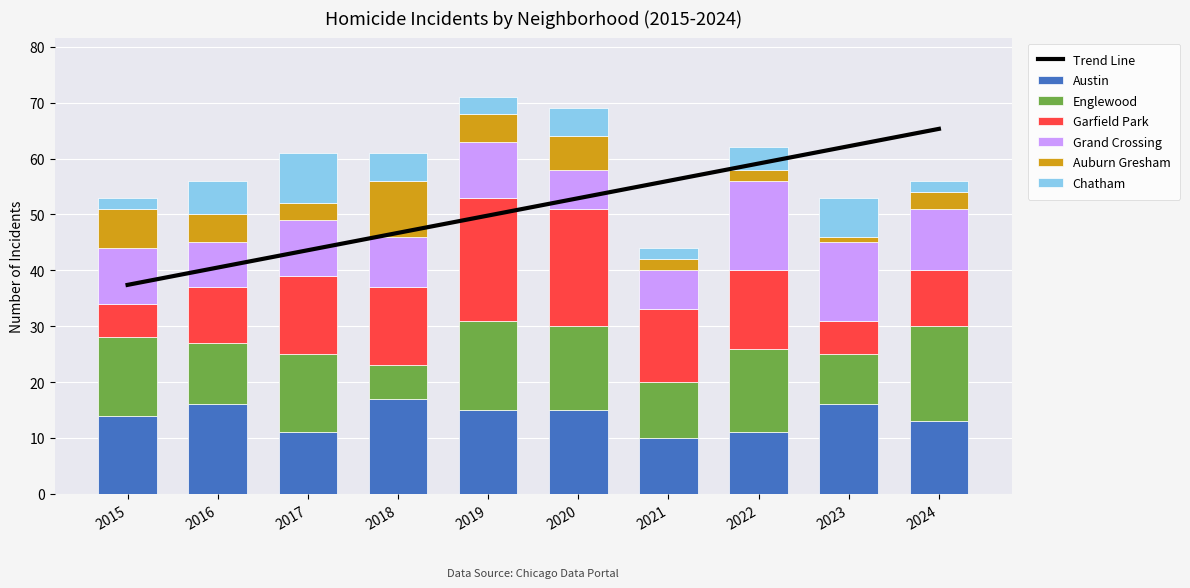

Rank the categories by Austin value from lowest to highest.

2021, 2017, 2022, 2024, 2015, 2019, 2020, 2016, 2023, 2018